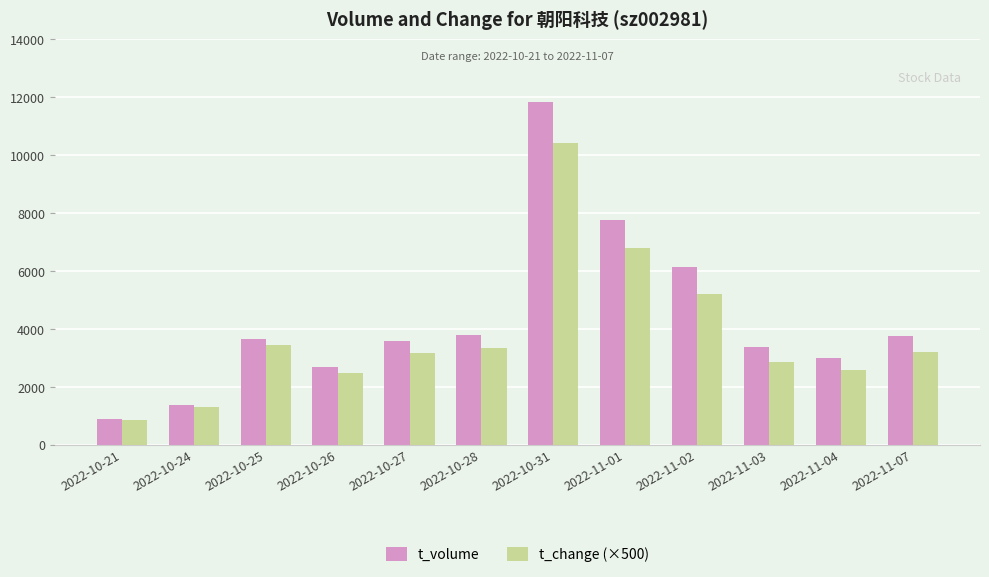

What is the value of the t_change (×500) bar at the 8th from the left?

6810